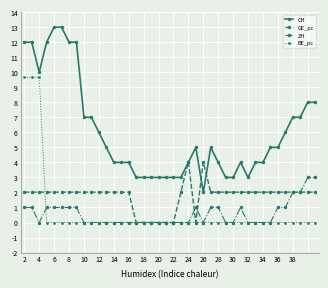

True or false: GE_pc and BE_pc intersect in this chart.

True